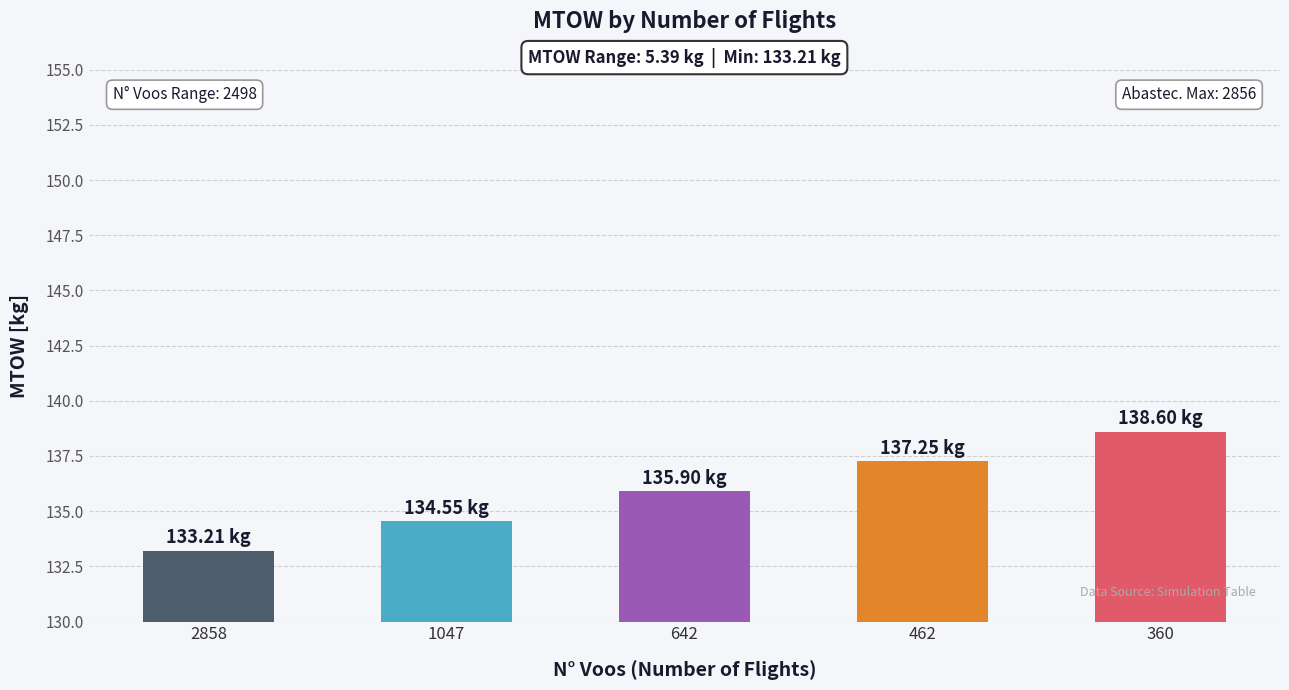

What is the change in value from 1047 to 462?

+2.7